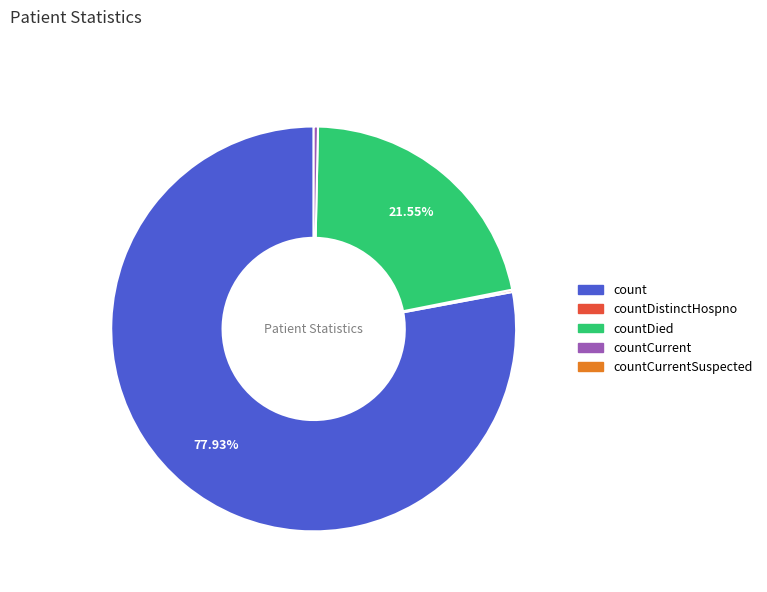

Which category accounts for the majority?

count